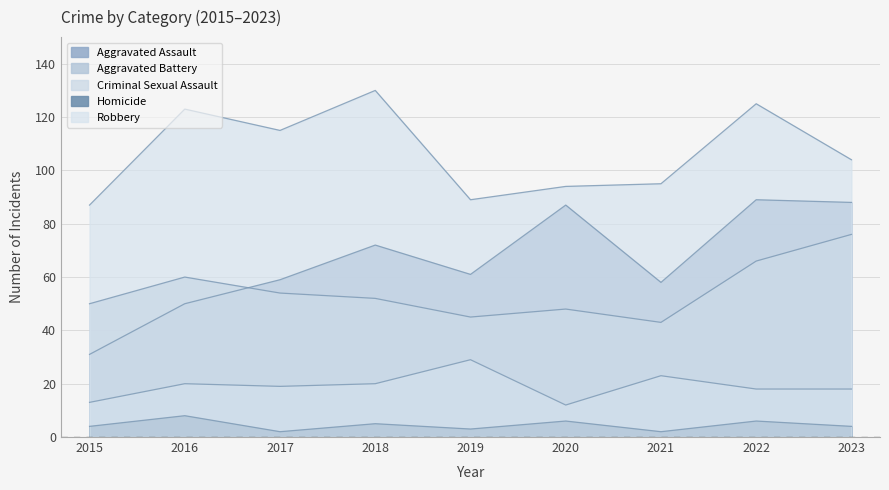

The Robbery series shows 72 at 2016. True or false?

False